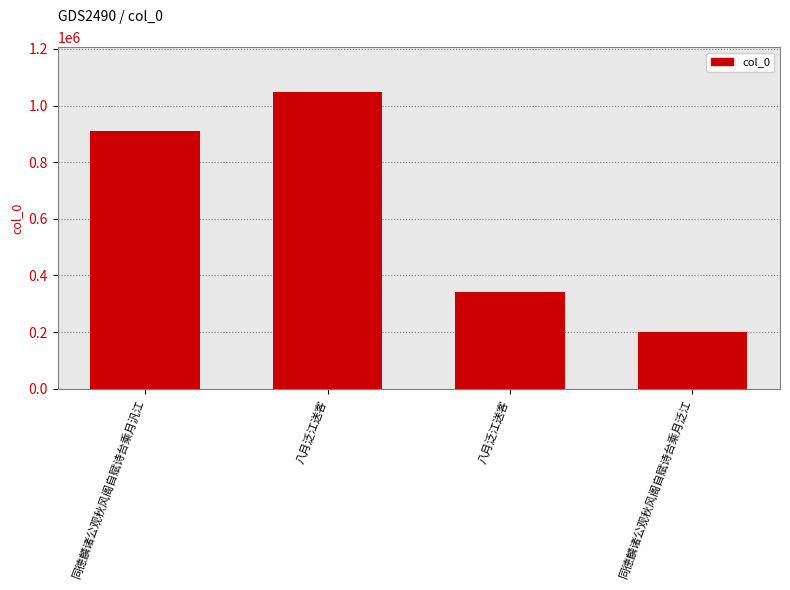

What is the label of the 2nd bar from the left?

八月泛江送客